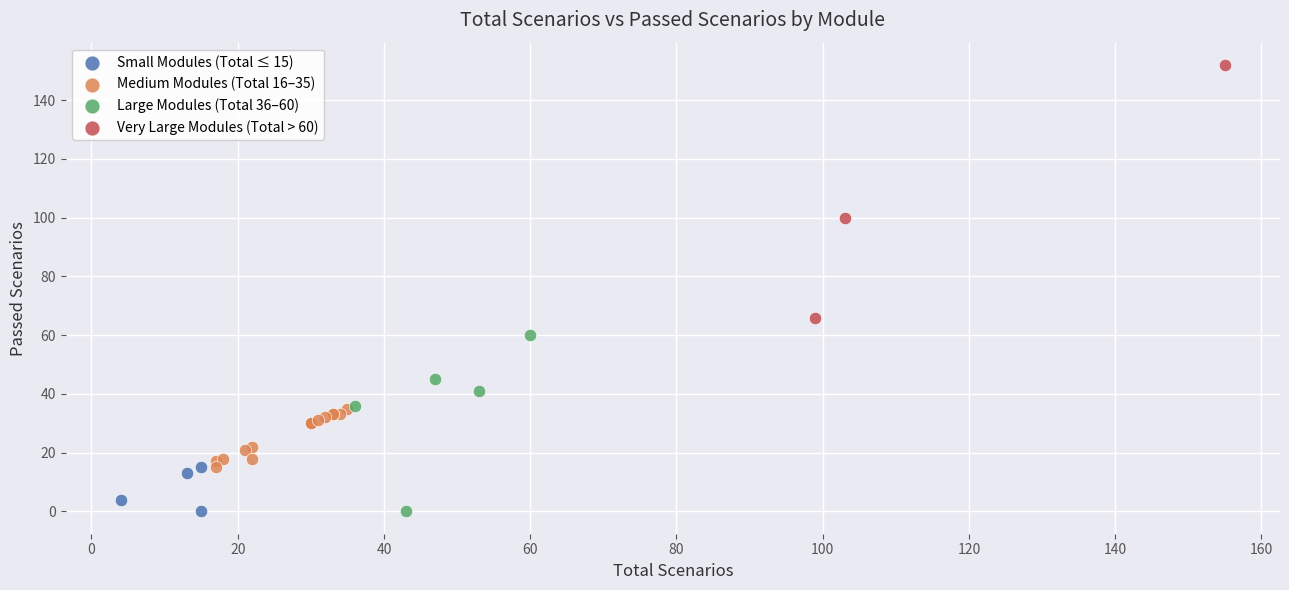

What are all the series names shown in the legend?

Small Modules (Total ≤ 15), Medium Modules (Total 16–35), Large Modules (Total 36–60), Very Large Modules (Total > 60)